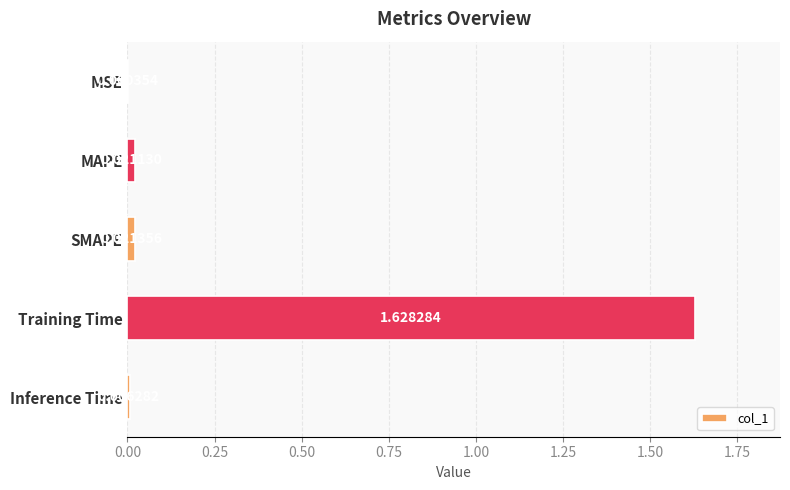

At which label is the value closest to 0?

MSE